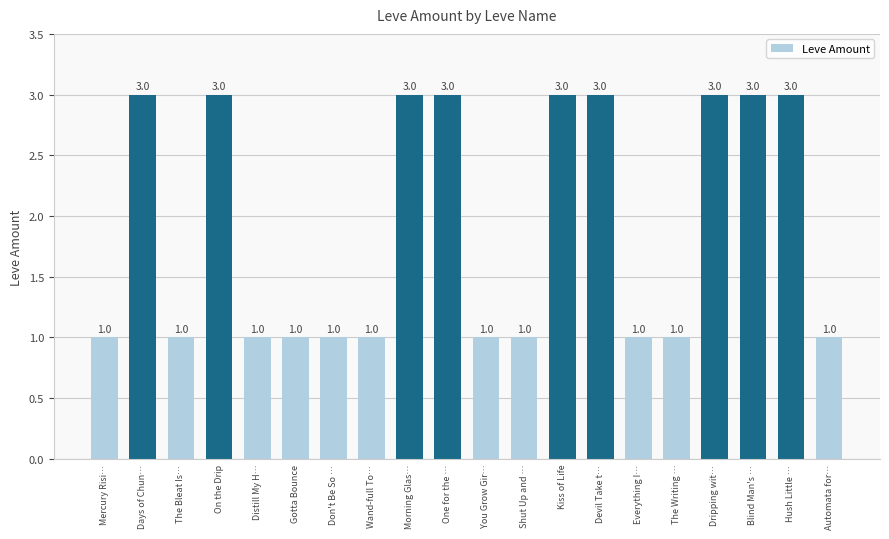

Reading right to left, transcribe all the data shown in this chart.

1	3	3	3	1	1	3	3	1	1	3	3	1	1	1	1	3	1	3	1